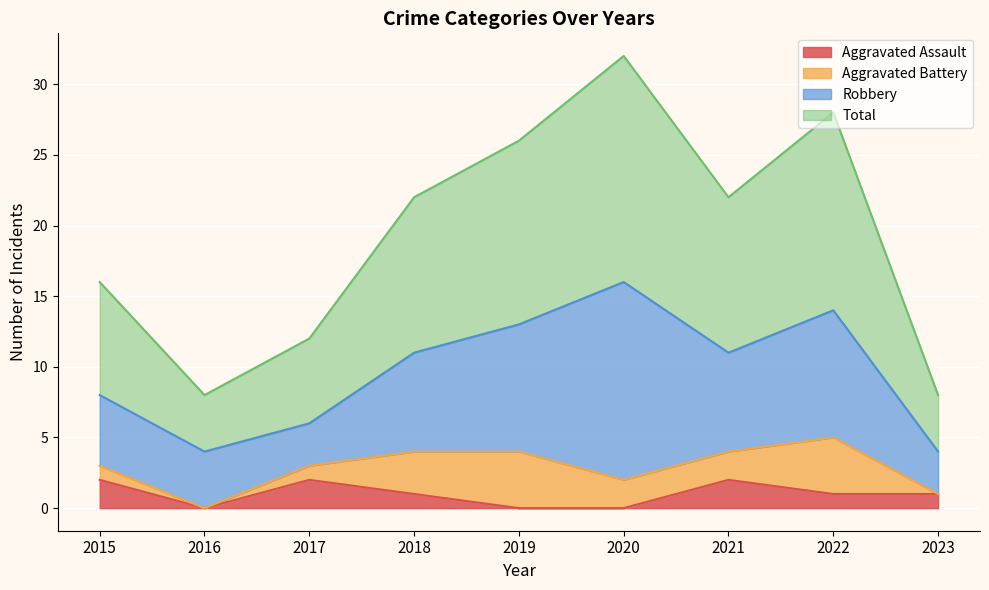

At which label does Aggravated Assault reach its peak?

2015